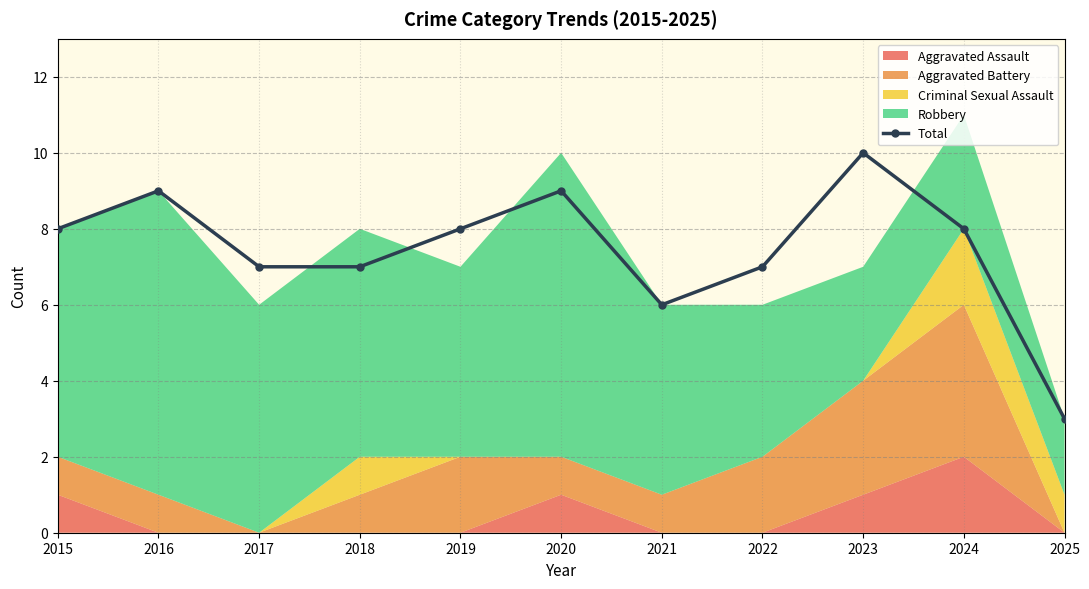

Where is the first local maximum for Total?

2016